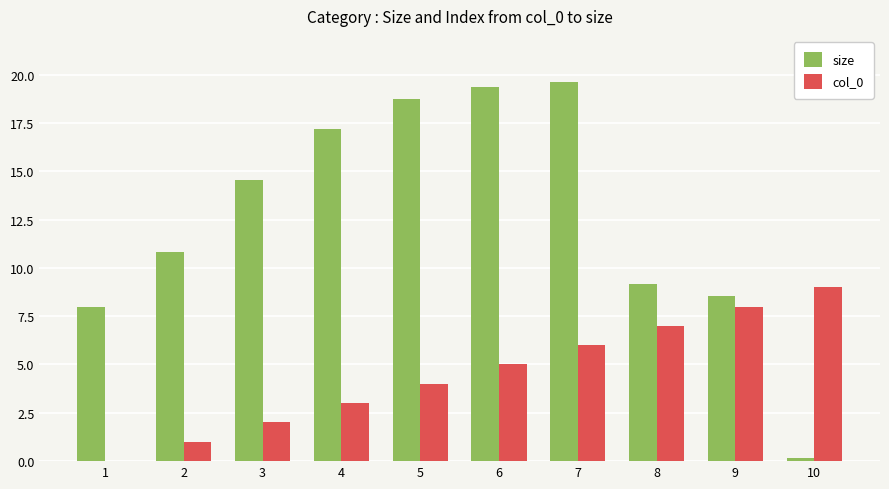

What is the sum of all size values?

126.1